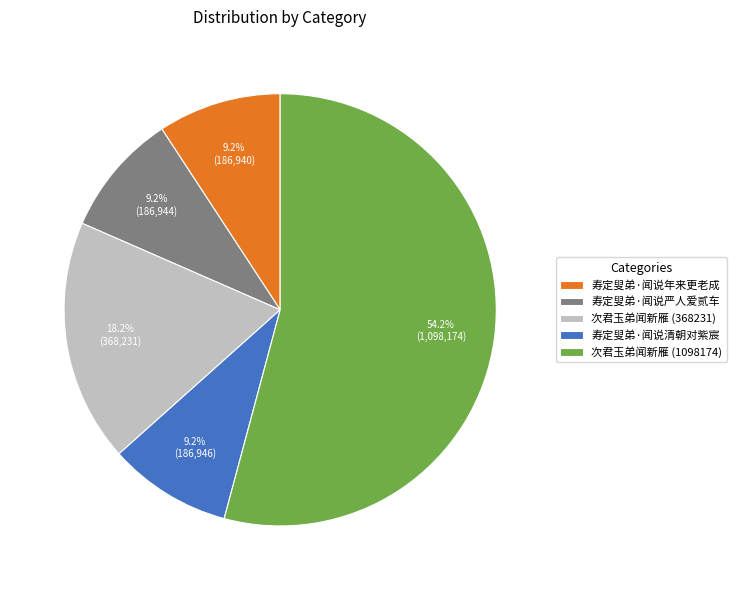

Is it true that 寿定叟弟·闻说严人爱贰车 is 3% of the pie?

False